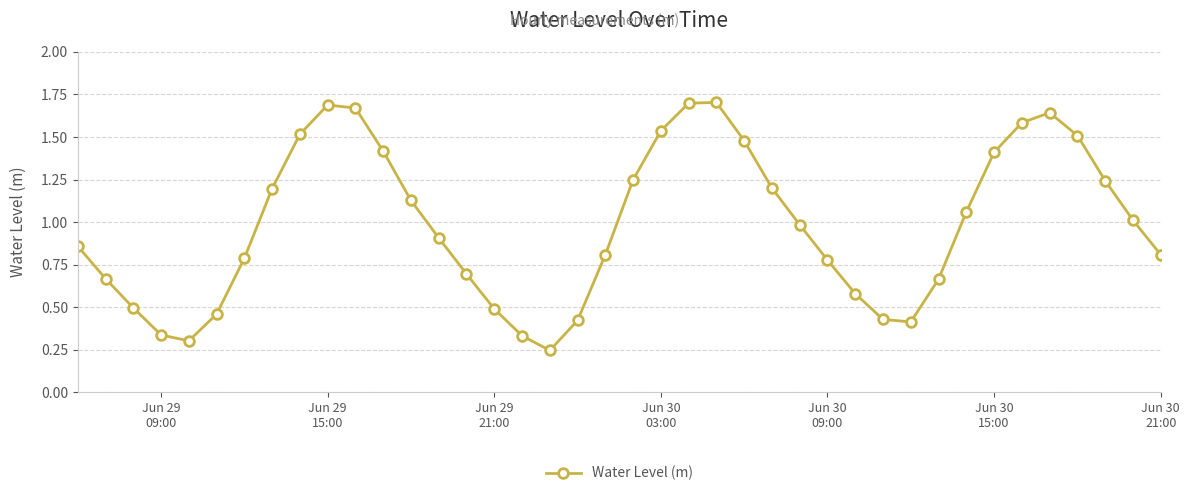

True or false: there are more than 0 points higher than both neighbors.

True